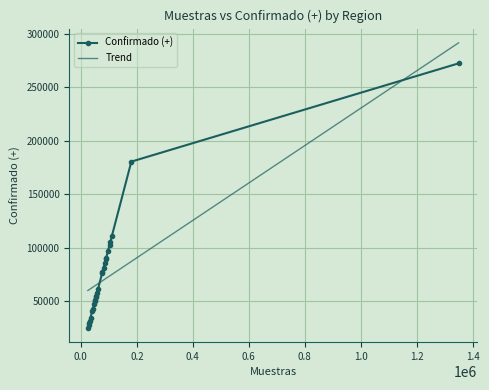

What is the lowest value of the Confirmado (+) series?

25072